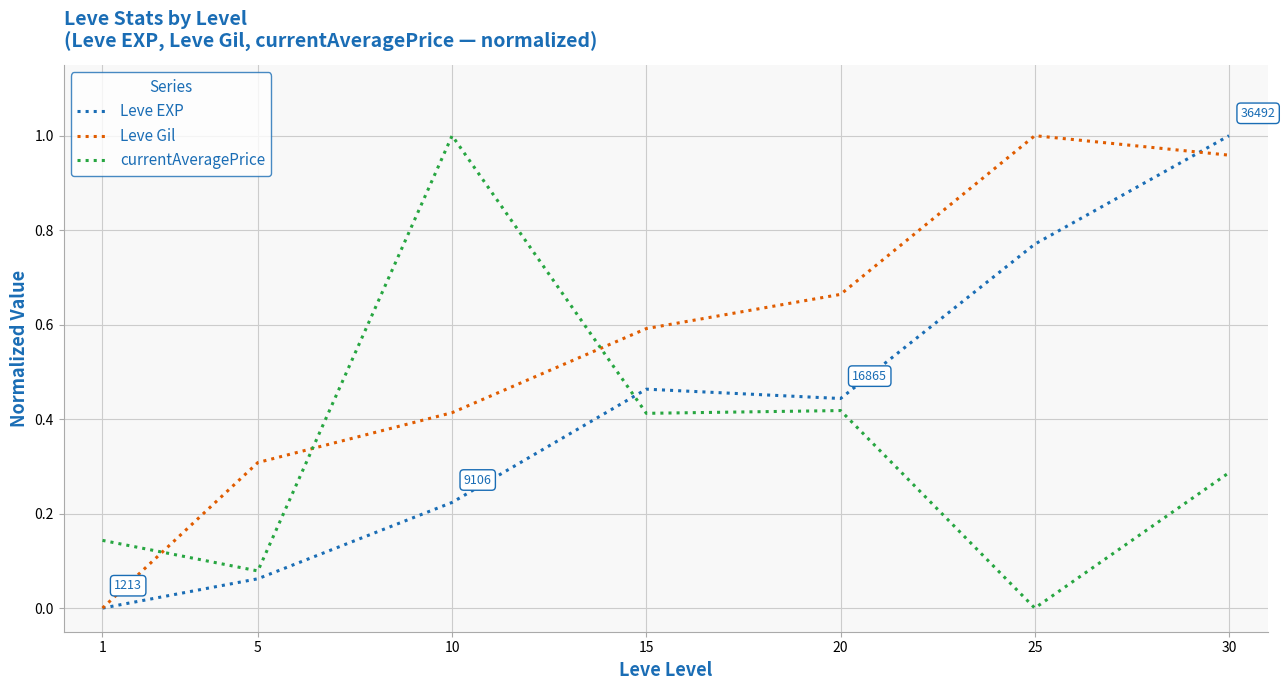

At which label does Leve EXP reach its peak?

30